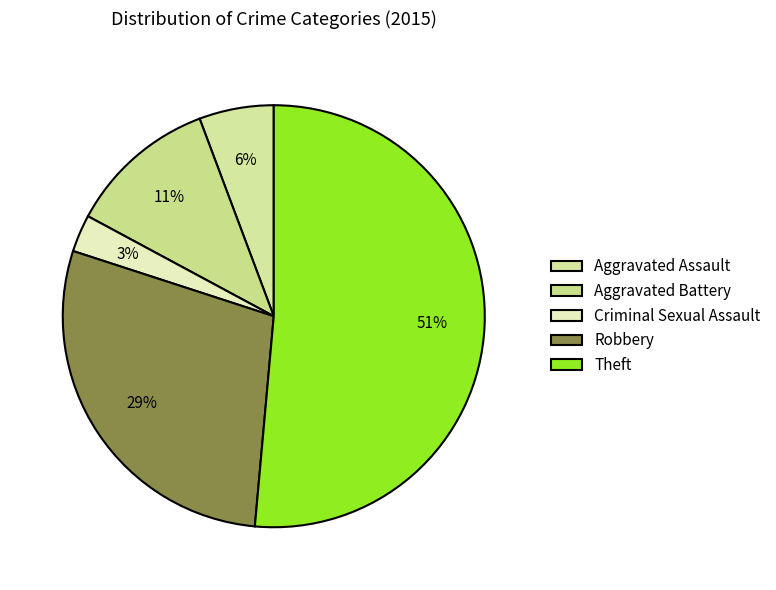

How many segments does this pie chart have?

5